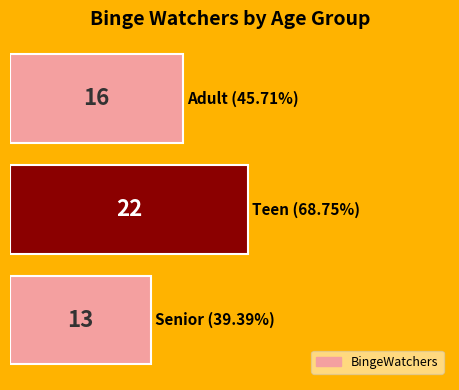

How many values are between 13 and 22?

3